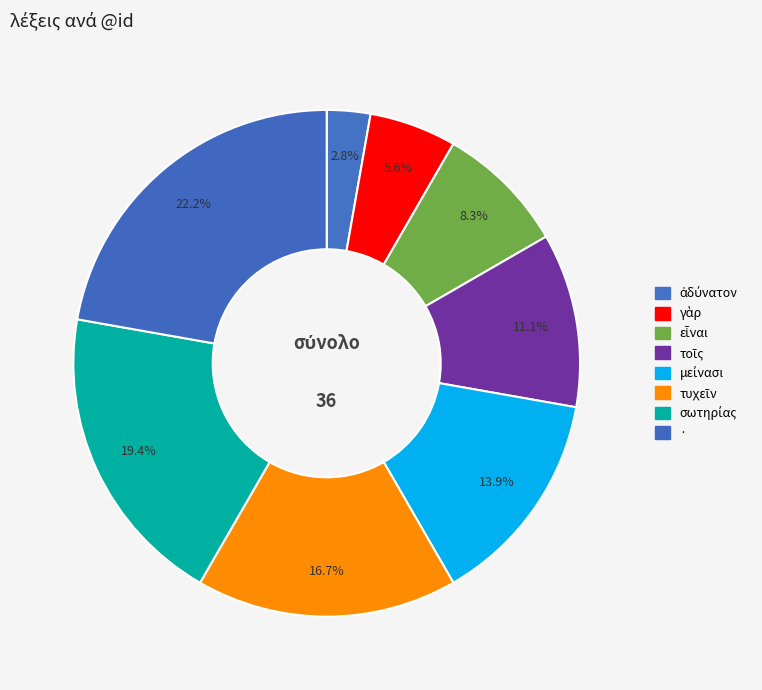

To the nearest percent, what is the combined percentage of σωτηρίας and ·?

42%